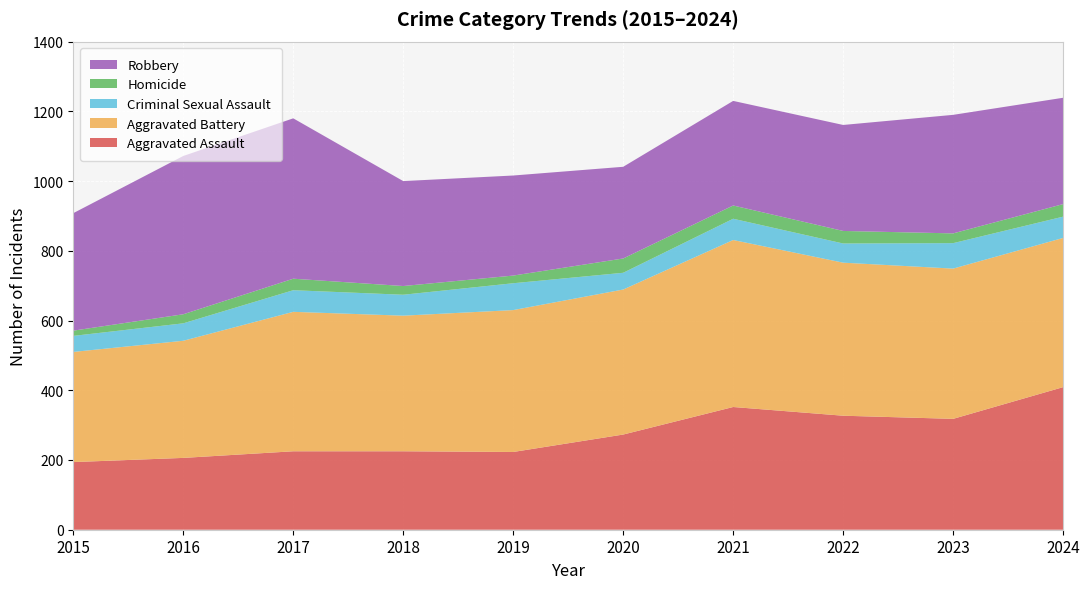

Reading left to right, list all the values displayed in this chart.

Aggravated Assault: 2015=194	2016=206	2017=225	2018=225	2019=223	2020=273	2021=352	2022=327	2023=318	2024=409
Aggravated Battery: 2015=316	2016=336	2017=400	2018=389	2019=407	2020=416	2021=479	2022=439	2023=431	2024=428
Criminal Sexual Assault: 2015=46	2016=50	2017=62	2018=60	2019=77	2020=48	2021=61	2022=55	2023=73	2024=61
Homicide: 2015=15	2016=26	2017=33	2018=25	2019=22	2020=41	2021=38	2022=36	2023=28	2024=36
Robbery: 2015=337	2016=454	2017=460	2018=301	2019=287	2020=263	2021=300	2022=304	2023=340	2024=305